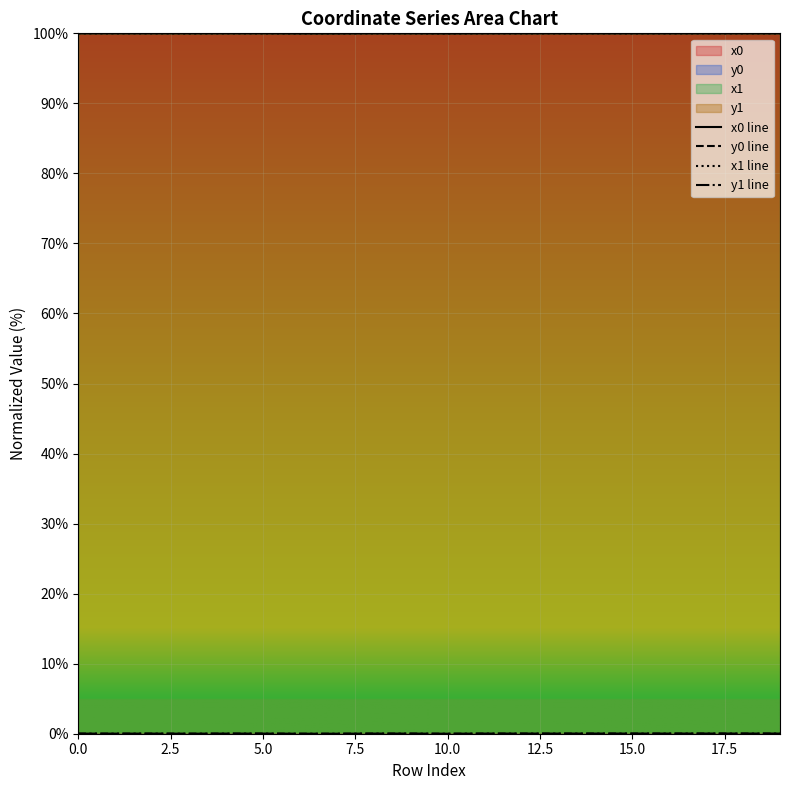

How many lines are shown in the chart?

4